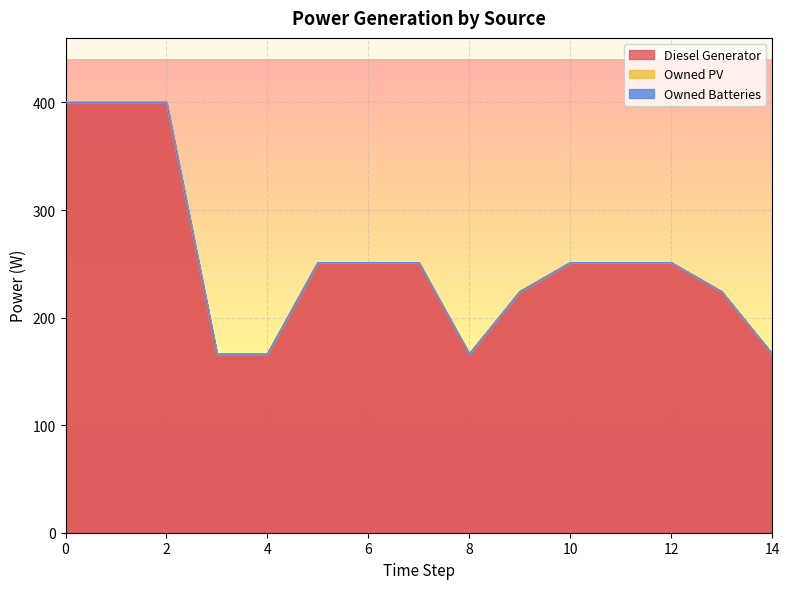

Reading left to right, list all the values displayed in this chart.

Diesel Generator: 0=400	1=400	2=400	3=166	4=166	5=251	6=251	7=251	8=166	9=224	10=251	11=251	12=251	13=224	14=166
Owned PV: 0=0	1=0	2=0	3=0	4=0	5=0	6=0	7=0	8=0	9=0	10=0	11=0	12=0	13=0	14=0
Owned Batteries: 0=0	1=0	2=0	3=0	4=0	5=0	6=0	7=0	8=0	9=0	10=0	11=0	12=0	13=0	14=0